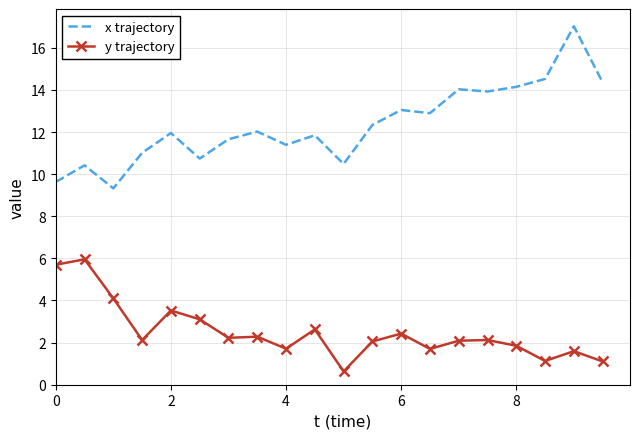

What is the maximum value shown in the chart?

17.0